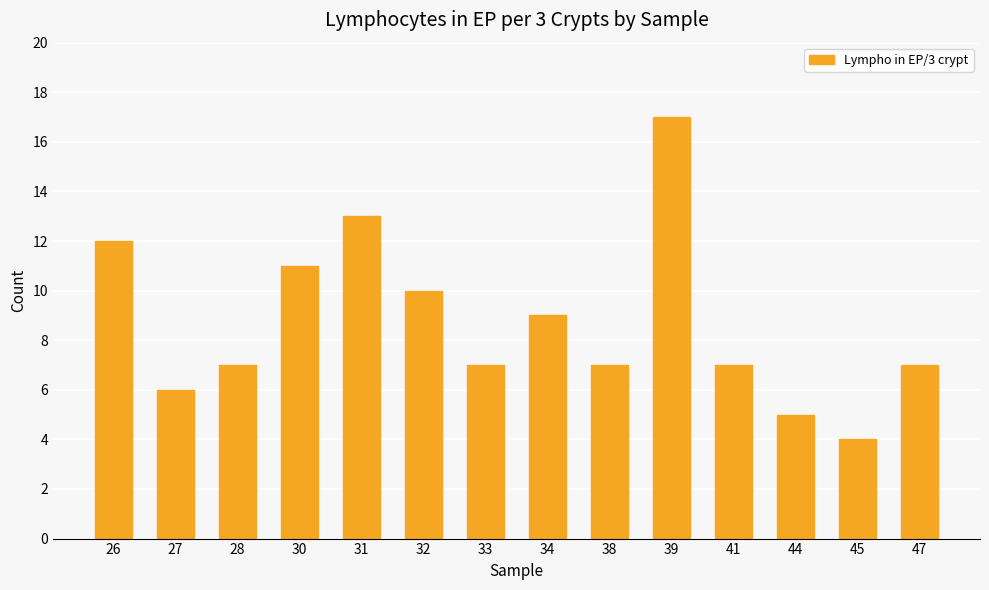

Which has a higher value, 27 or 28?

28